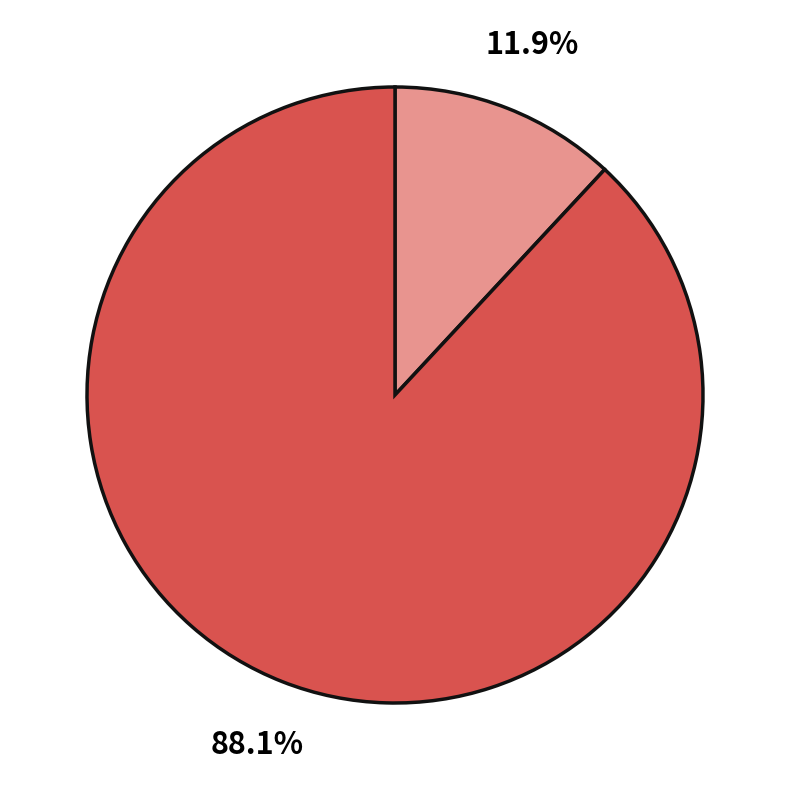

Count the number of slices in the pie.

2